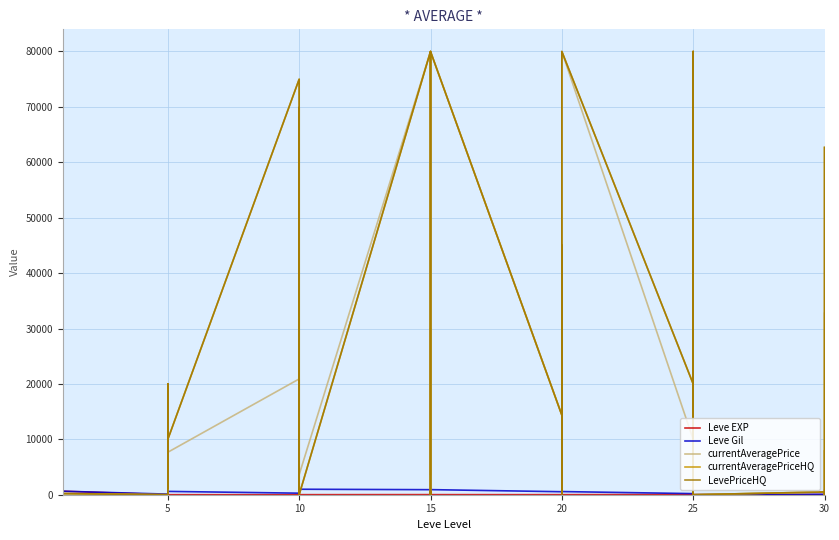

What is the maximum value for currentAveragePrice?

80000